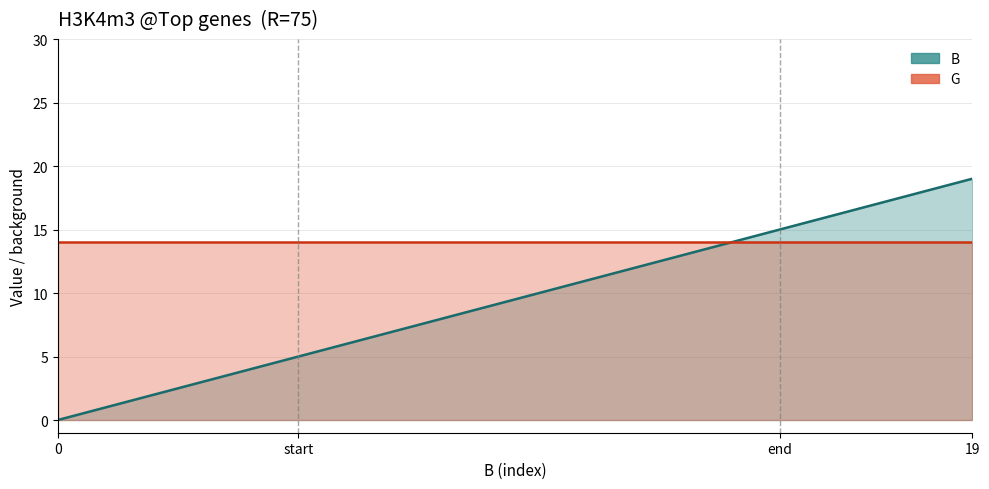

The chart shows a value of 22 at 16. True or false?

False